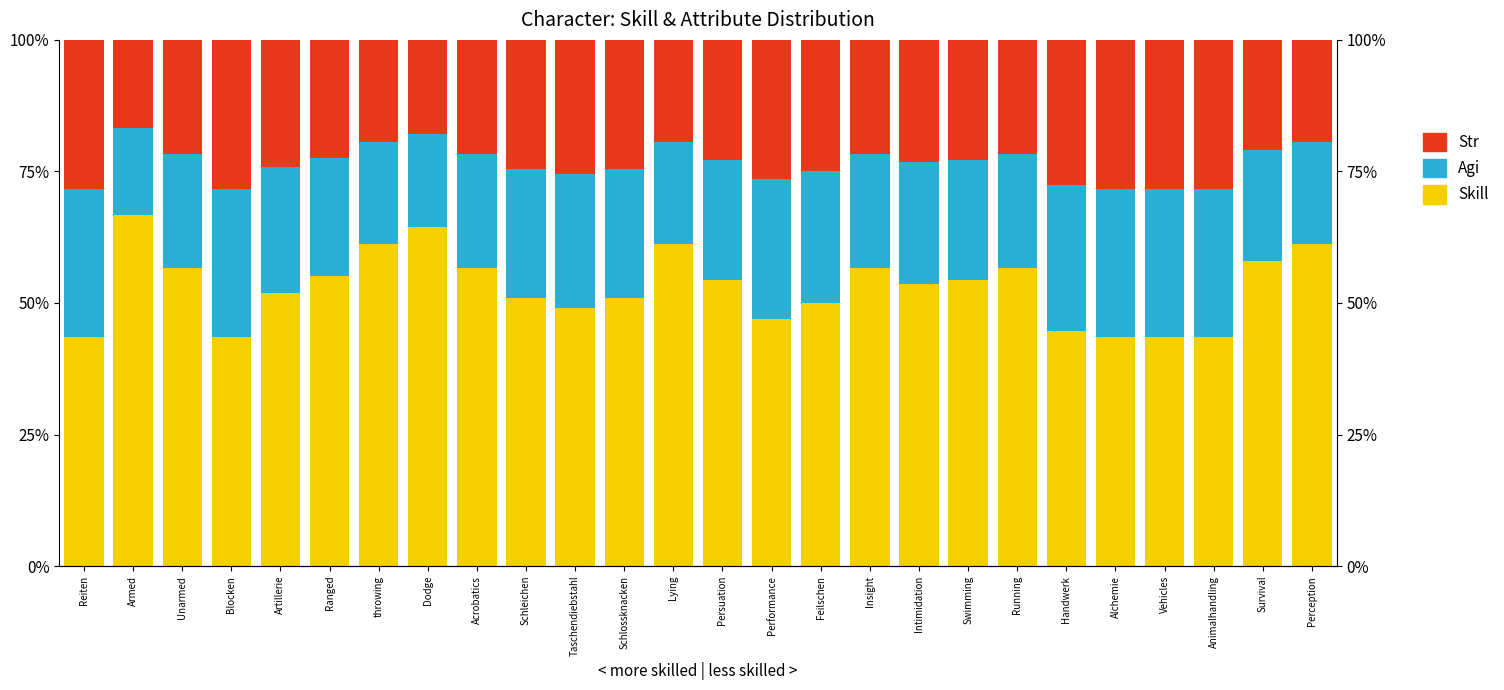

The value of Skill at Vehicles is 43.5. True or false?

True